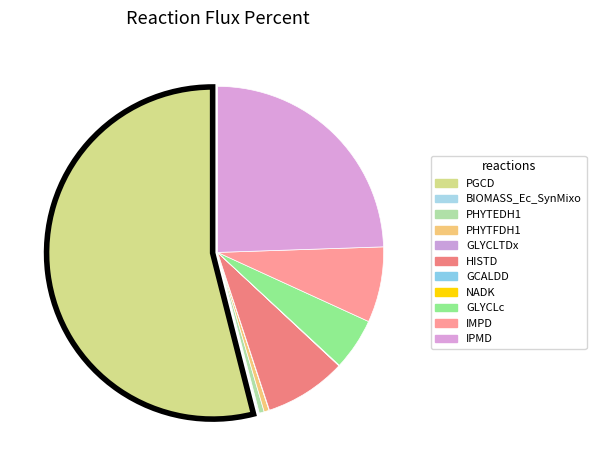

Which category has the smallest portion of the pie?

NADK